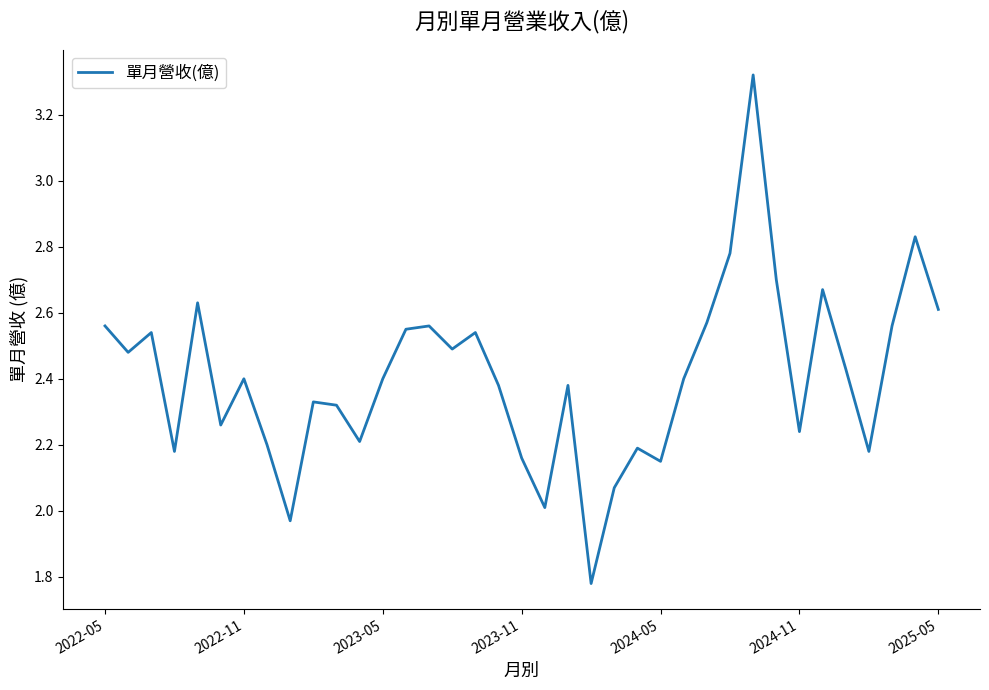

What is the difference between the maximum and minimum values?

1.5